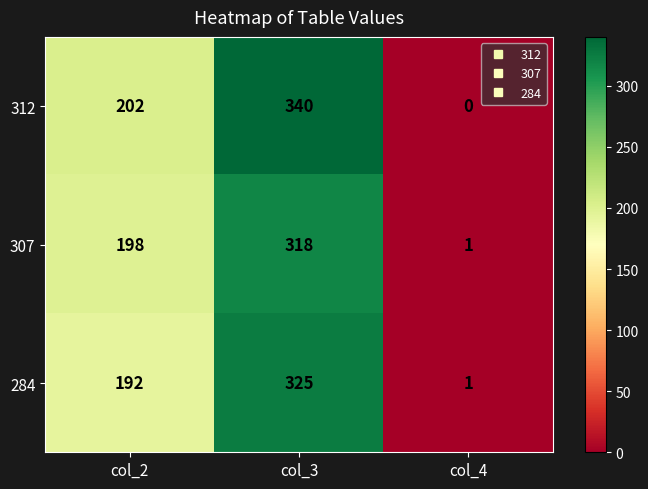

How many 307 values are between 1 and 318?

3